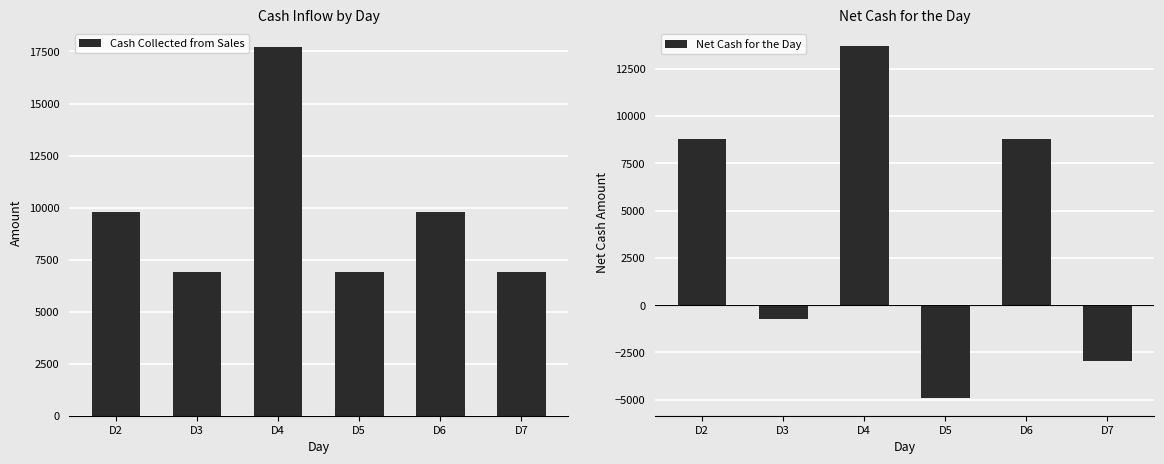

What is the value of the Cash Collected from Sales bar at the 6th from the left?

6900